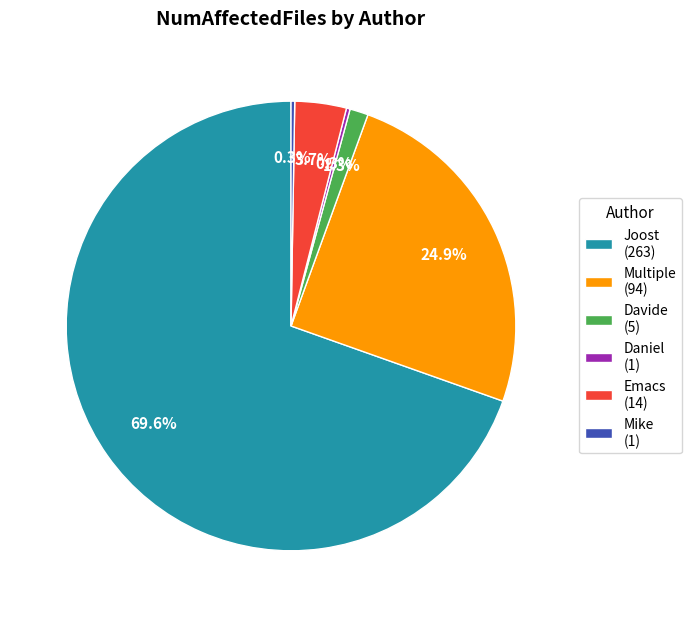

To the nearest percent, what is the average slice percentage?

17%